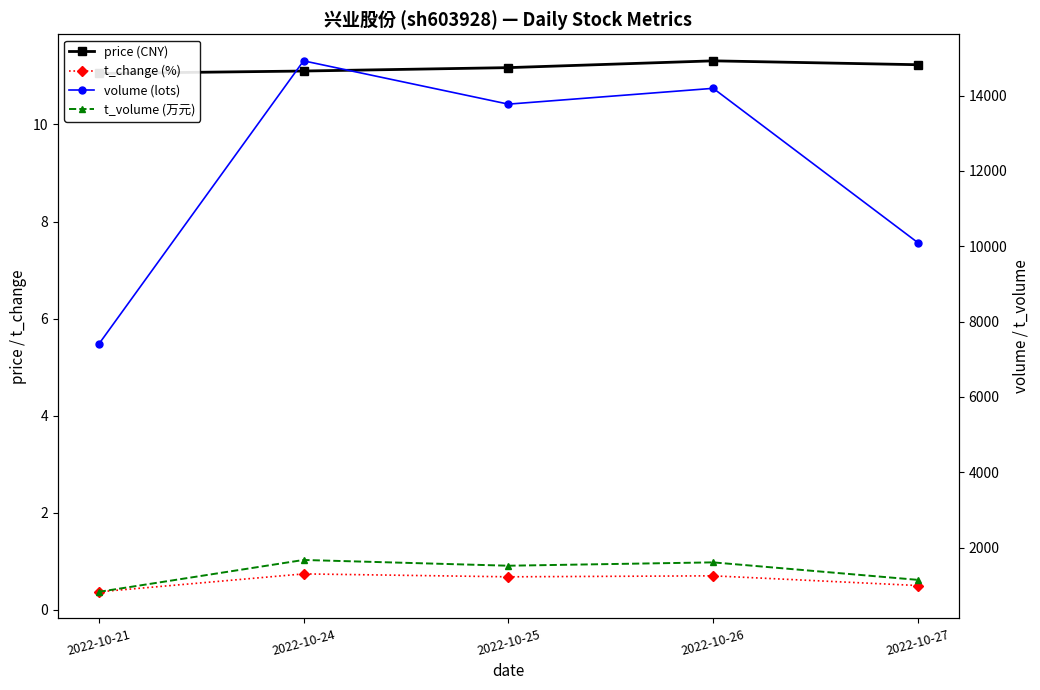

Reading left to right, extract all data points from this chart.

price (CNY): 11.1	11.1	11.2	11.3	11.2
t_change (%): 0.4	0.7	0.7	0.7	0.5
volume (lots): 7399.0	14924.0	13774.0	14194.0	10093.0
t_volume (万元): 823.0	1670.0	1517.0	1606.0	1141.0